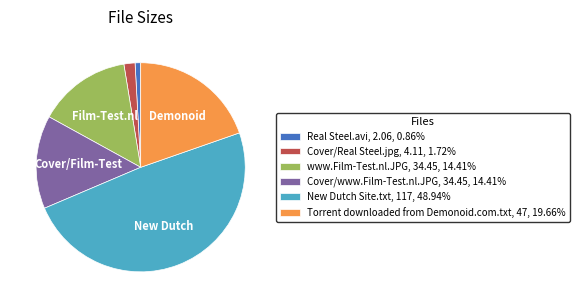

What is the largest slice in the pie chart?

New Dutch Site.txt